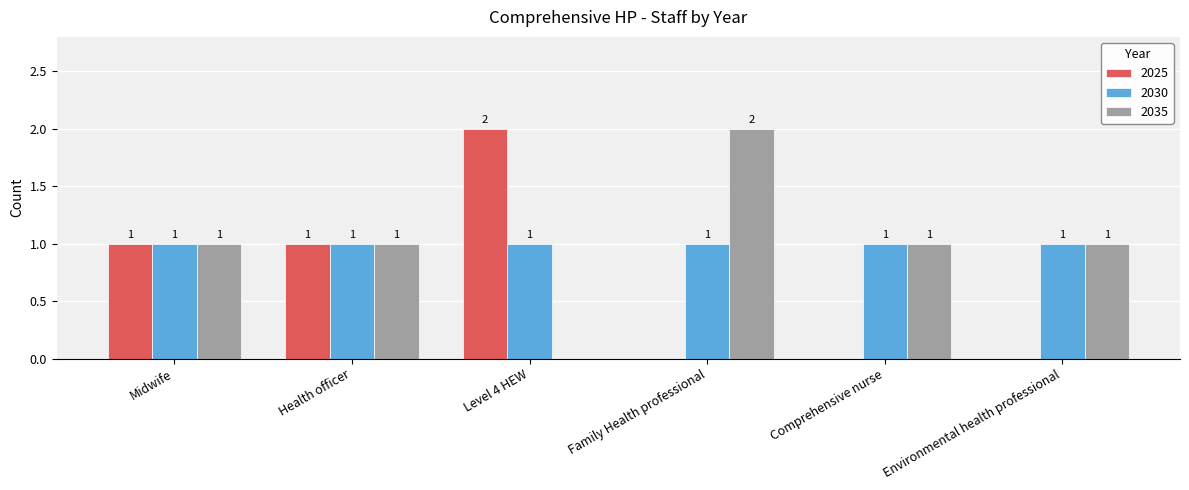

What is the maximum value shown in the chart?

2